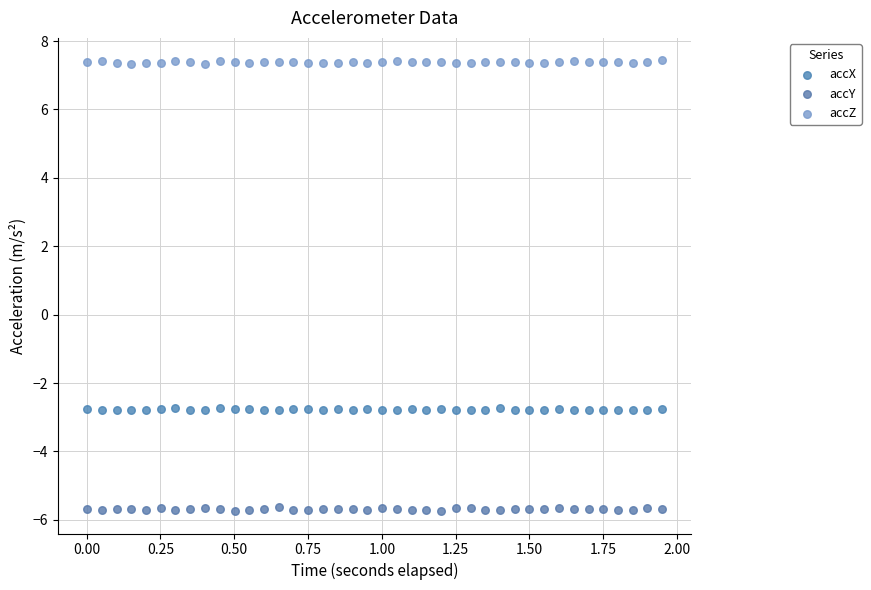

Across all data points, what is the range of Y values (max minus min)?

13.2